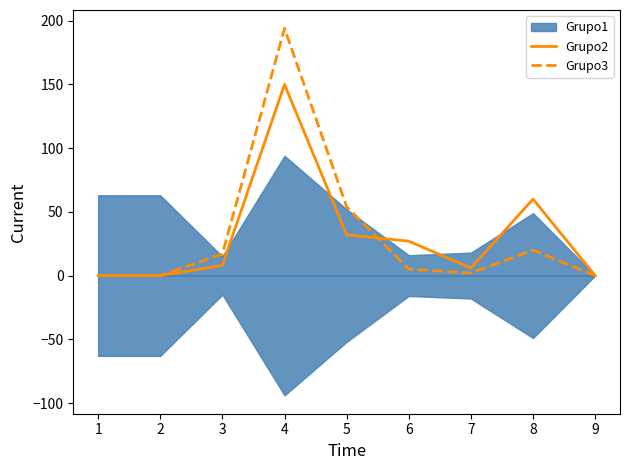

How many values in the Grupo2 series exceed 8?

4